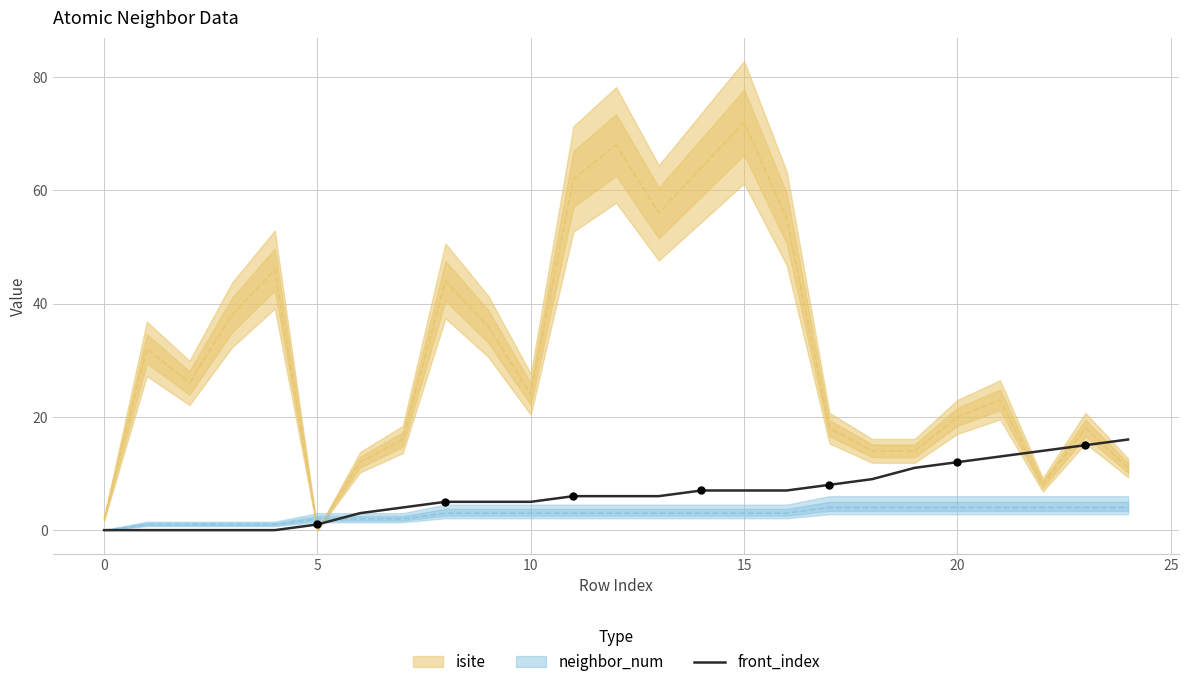

What is the change in value from 0 to 22?

+14